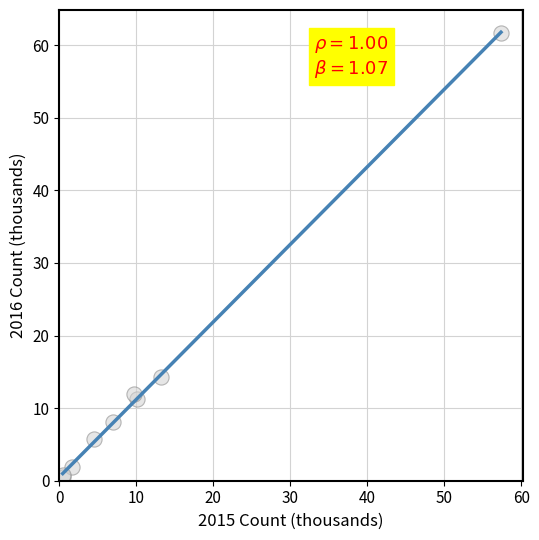

What Y value in the scatter plot is closest to 31?

14.3